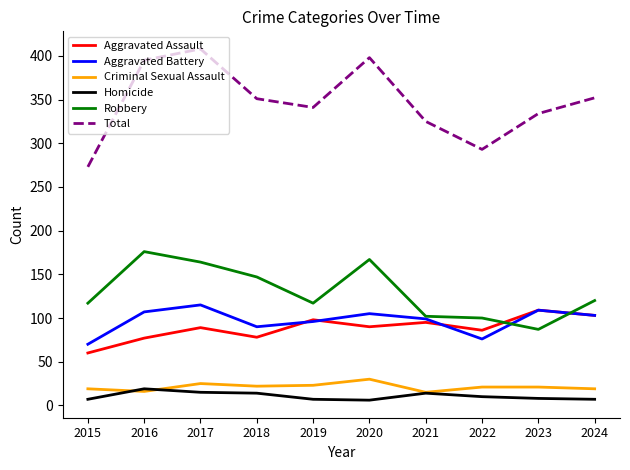

True or false: Robbery and Homicide cross at least once.

False